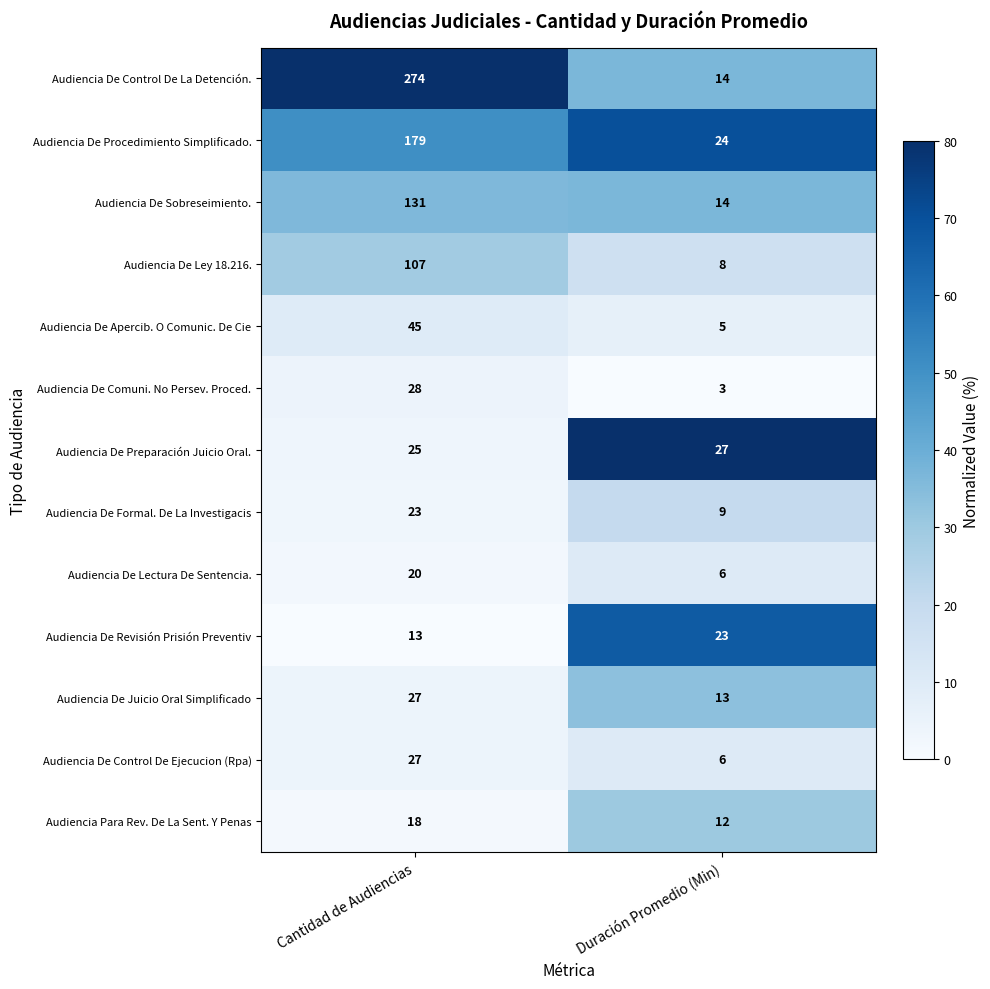

What is the approximate value of Audiencia De Preparación Juicio Oral. at Duración Promedio (Min)?

27